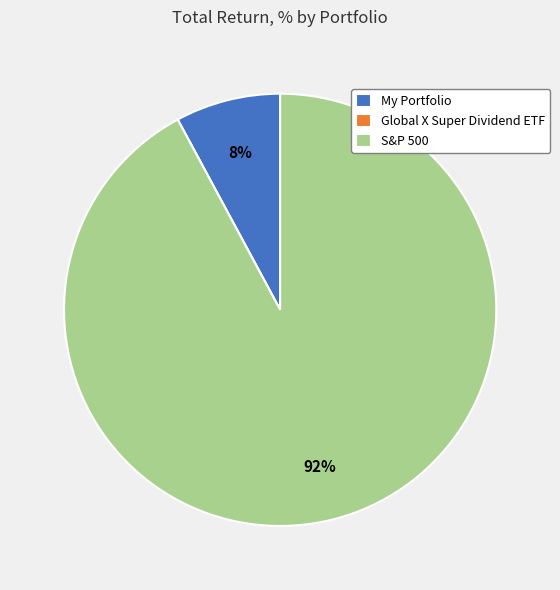

To the nearest percent, what is the average slice percentage?

33%